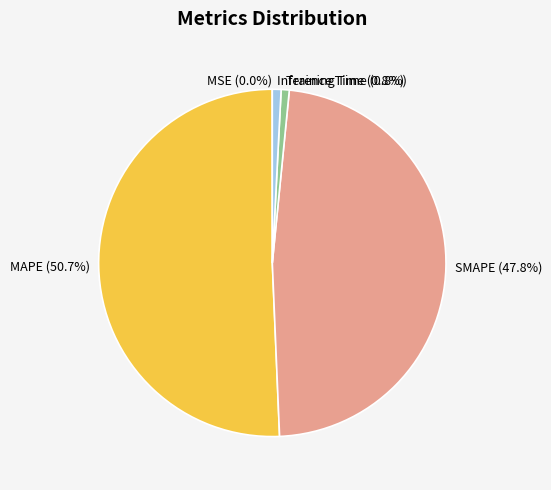

What portion of the pie excludes SMAPE?

52.2%